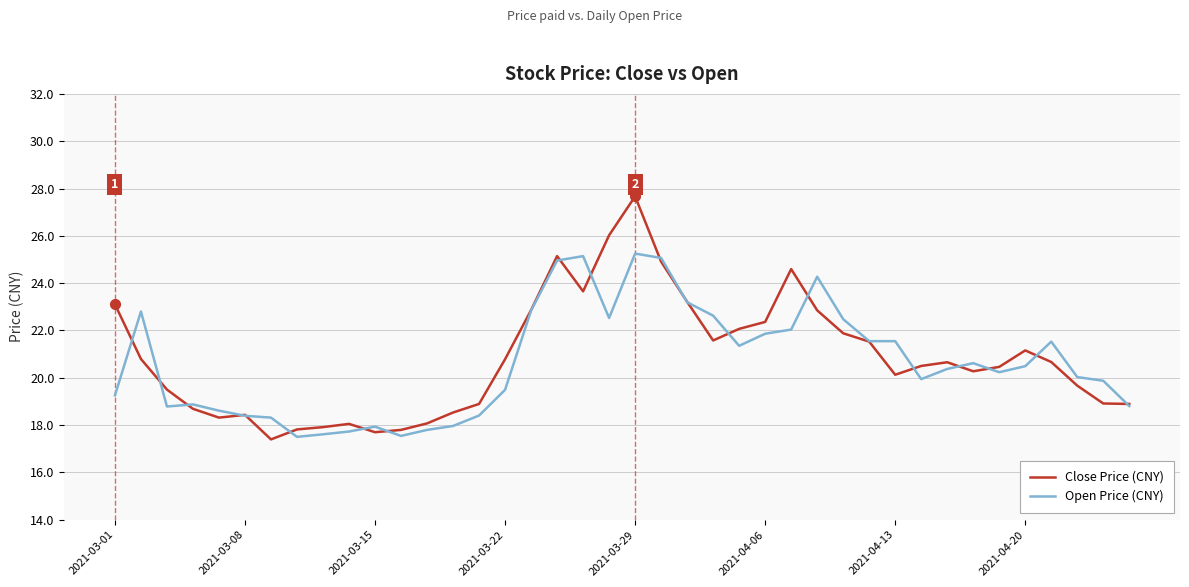

How many categories are shown in the chart?

40